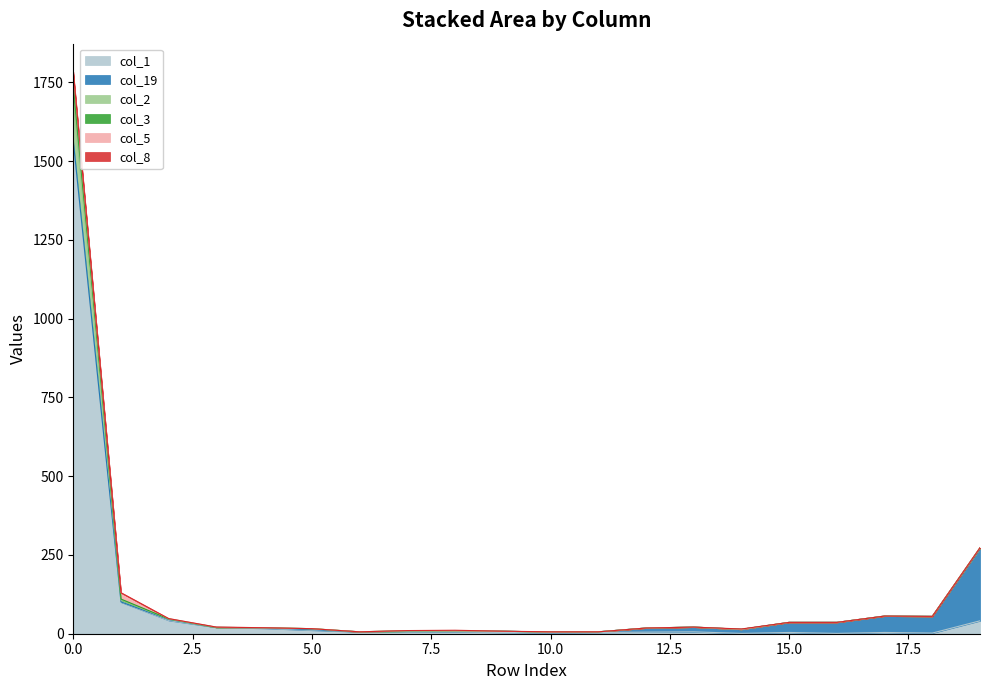

At how many categories does at least one series exceed 565?

1